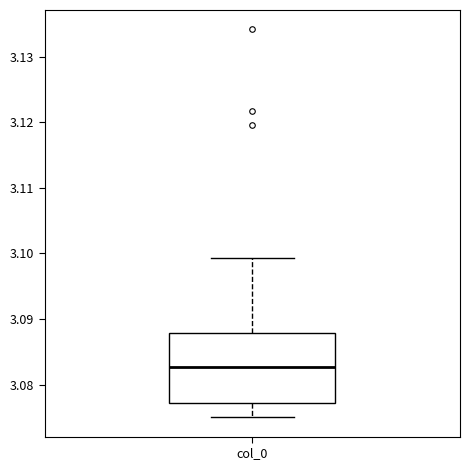

Where does the lower whisker of the box for col_0 end on the y-axis? The values are not printed on the chart, so give them approximately, as read against the axis.

3.075